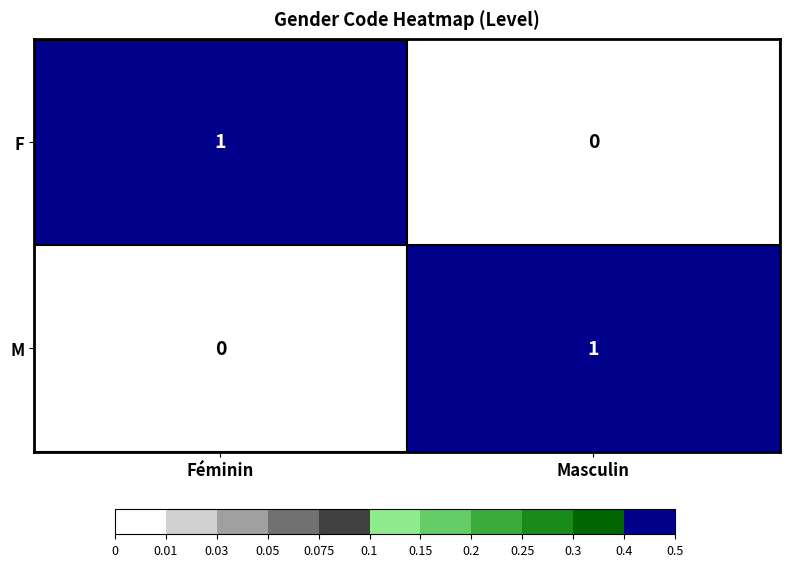

How many categories are shown in the chart?

2